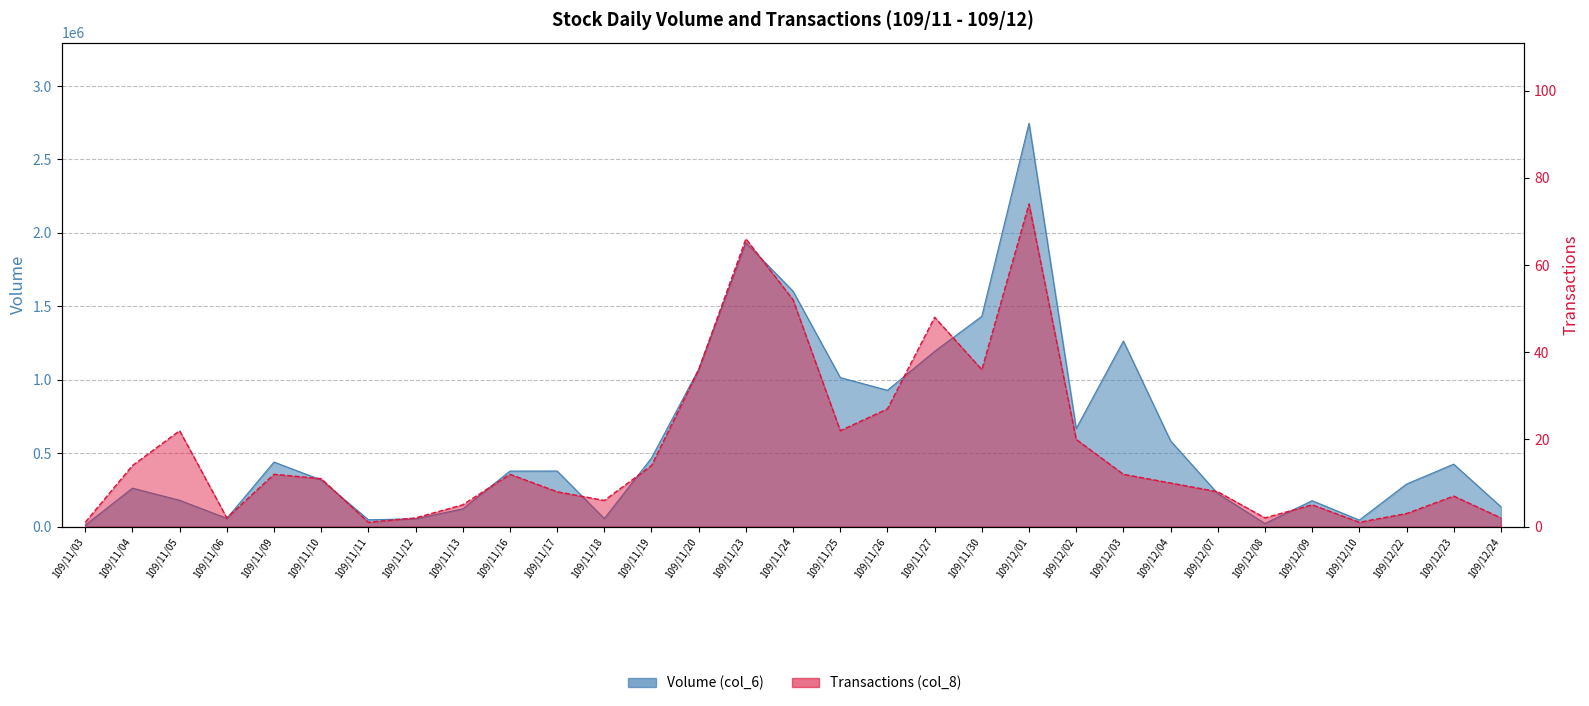

What is the label of the 8th point from the left?

109/11/12